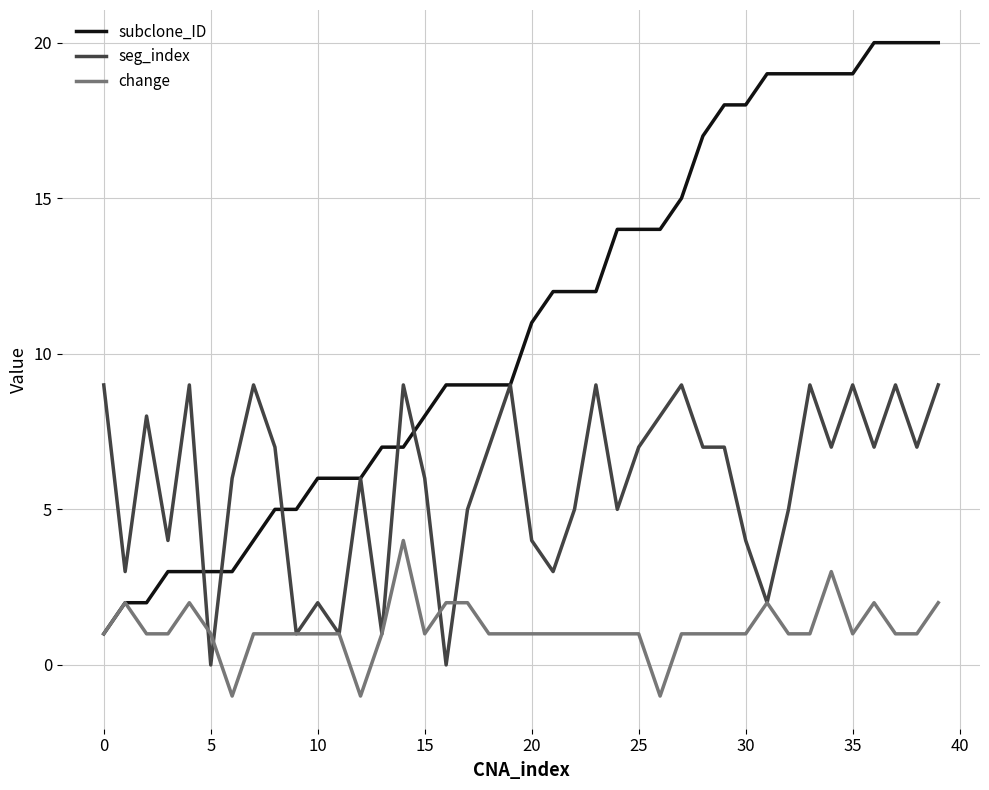

Is this an area chart (filled region under the line)?

No